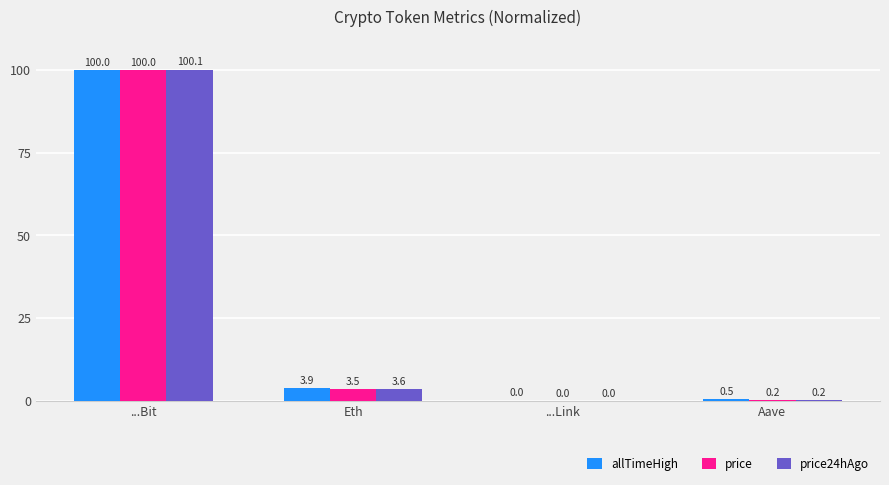

Where is price nearest to the value 50?

Eth